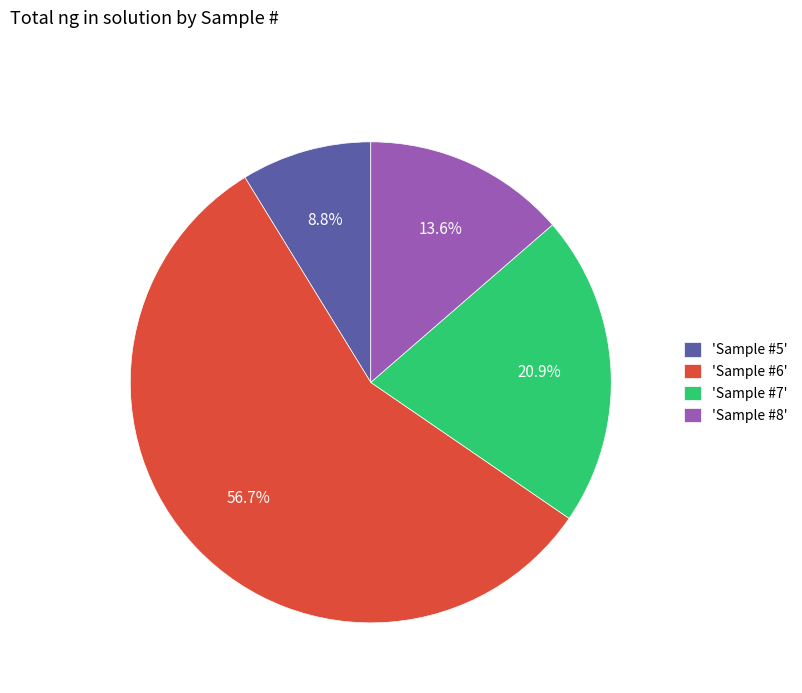

Combined, what portion of the pie is 'Sample #6' and 'Sample #8'?

70.3%